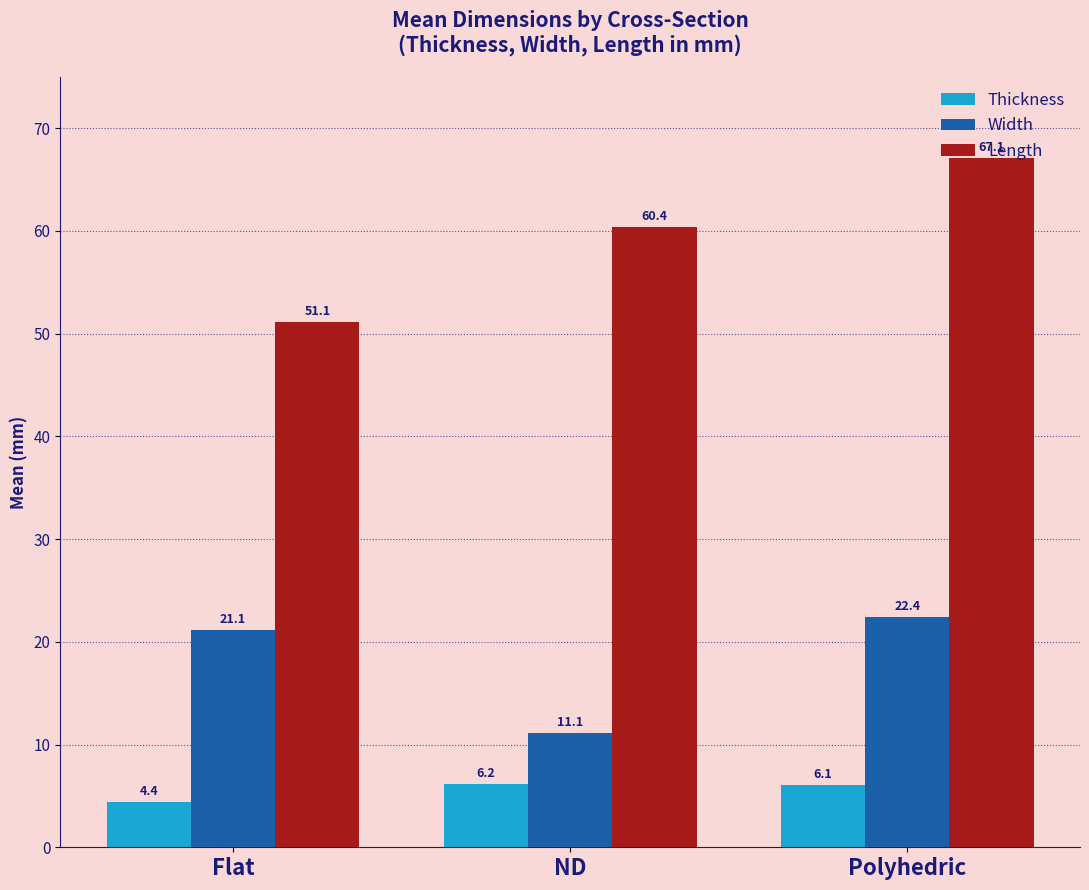

List the series in order of their peak value, highest first.

Length, Width, Thickness